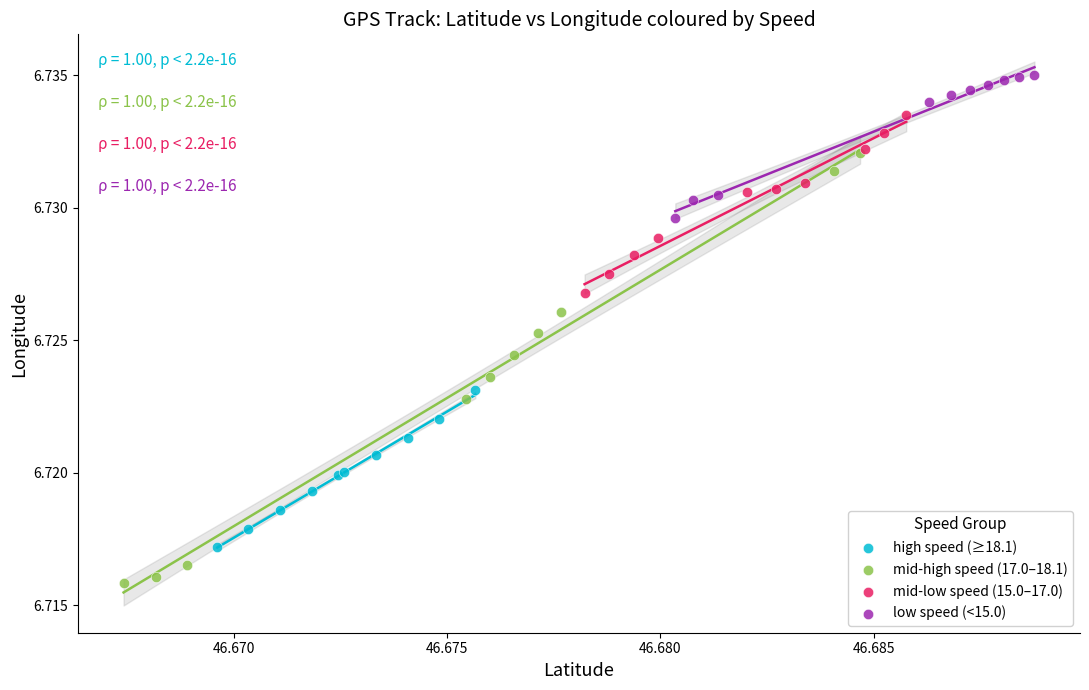

Which series has the widest spread of Y values?

mid-high speed (17.0–18.1)